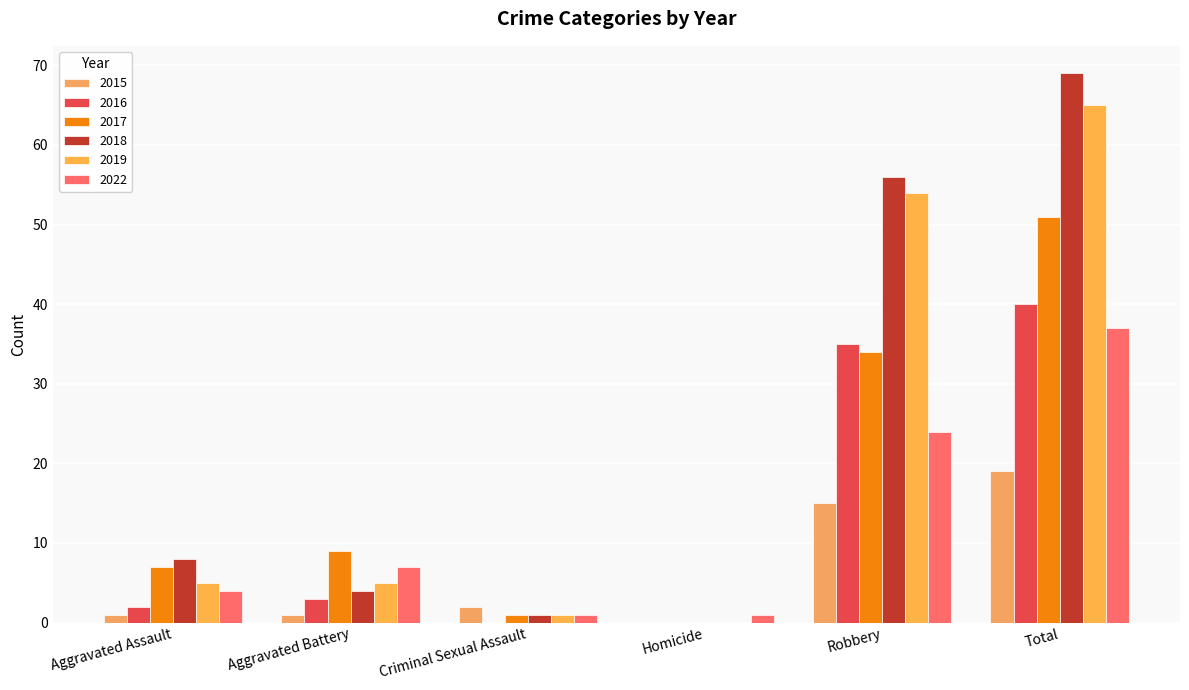

How many groups of bars are there?

6